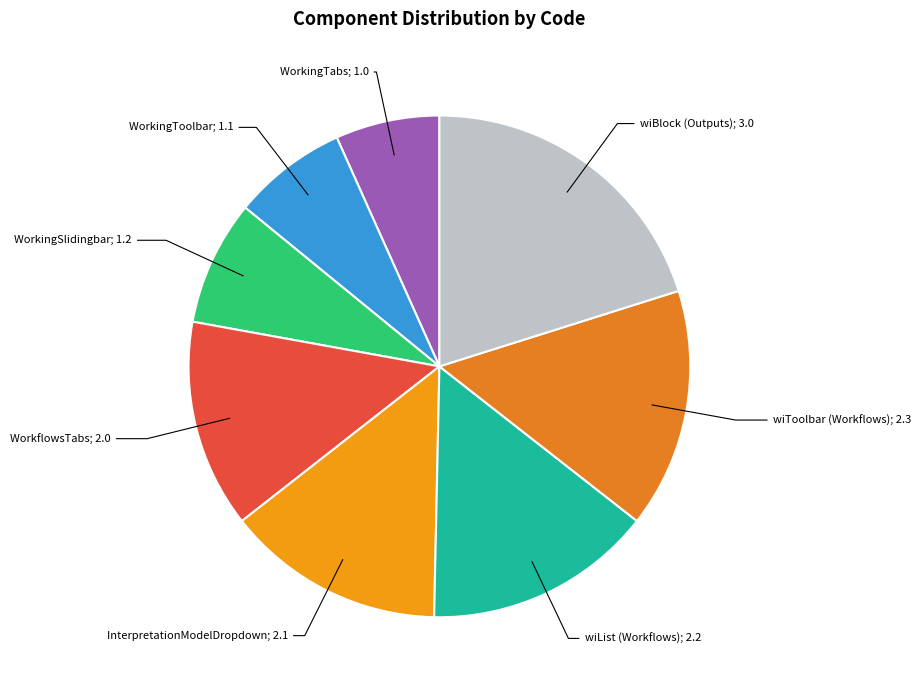

How many slices are in this pie chart?

8